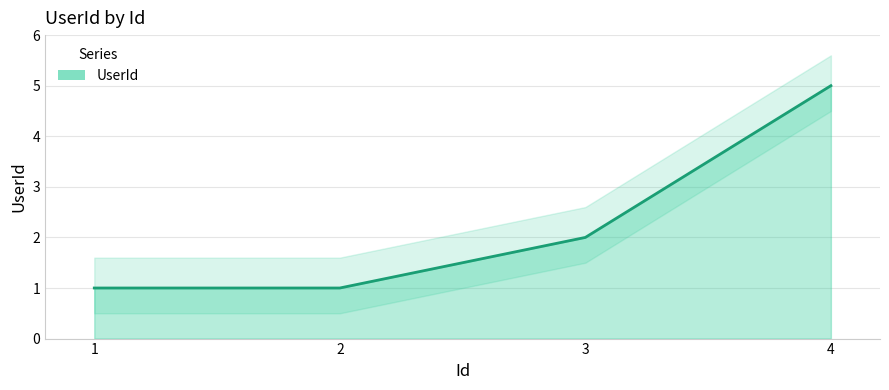

What is the value of the 1st point from the left?

1